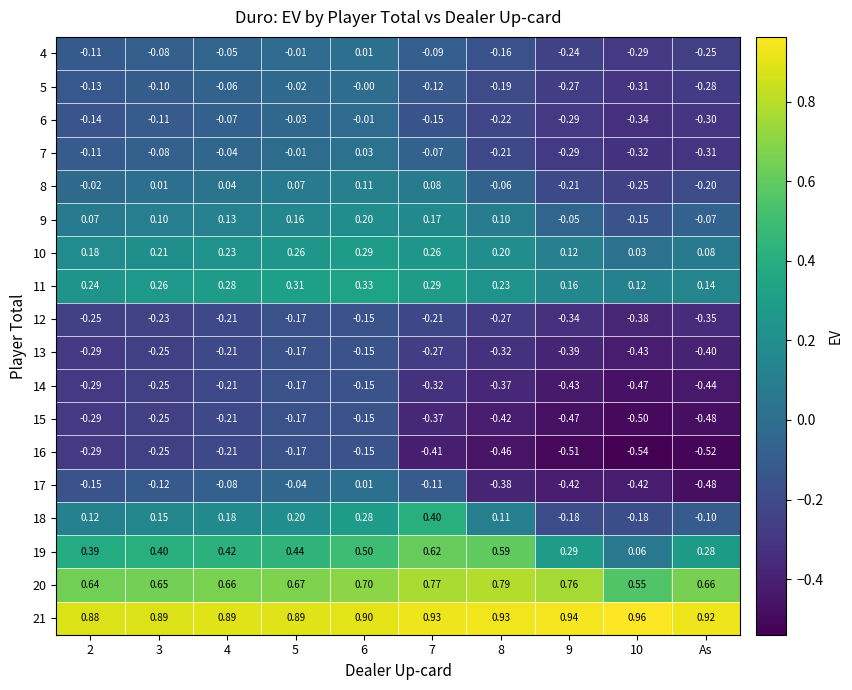

How many data points in 8 are less than 0?

5